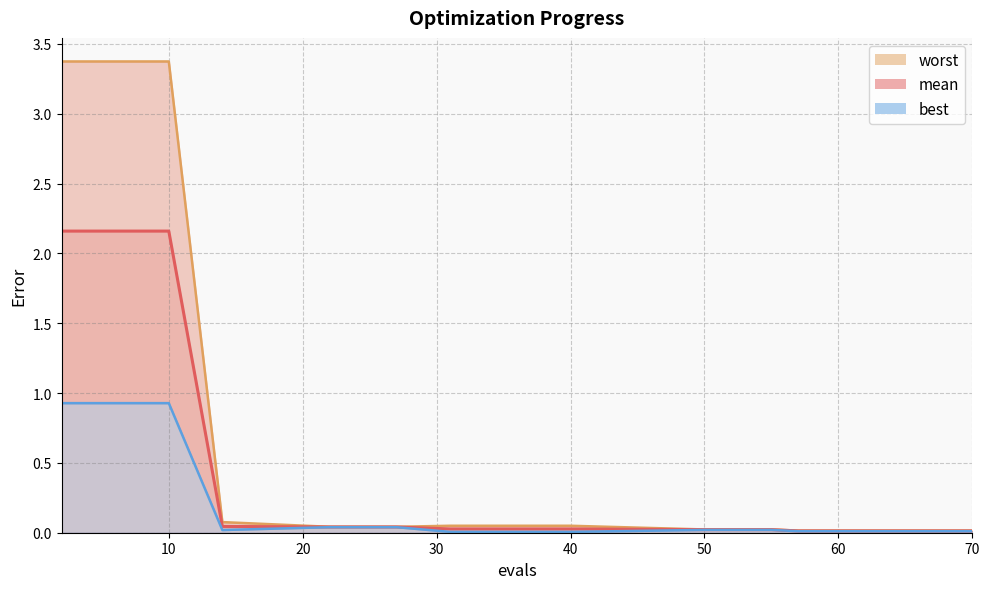

At which label does best reach its minimum?

31